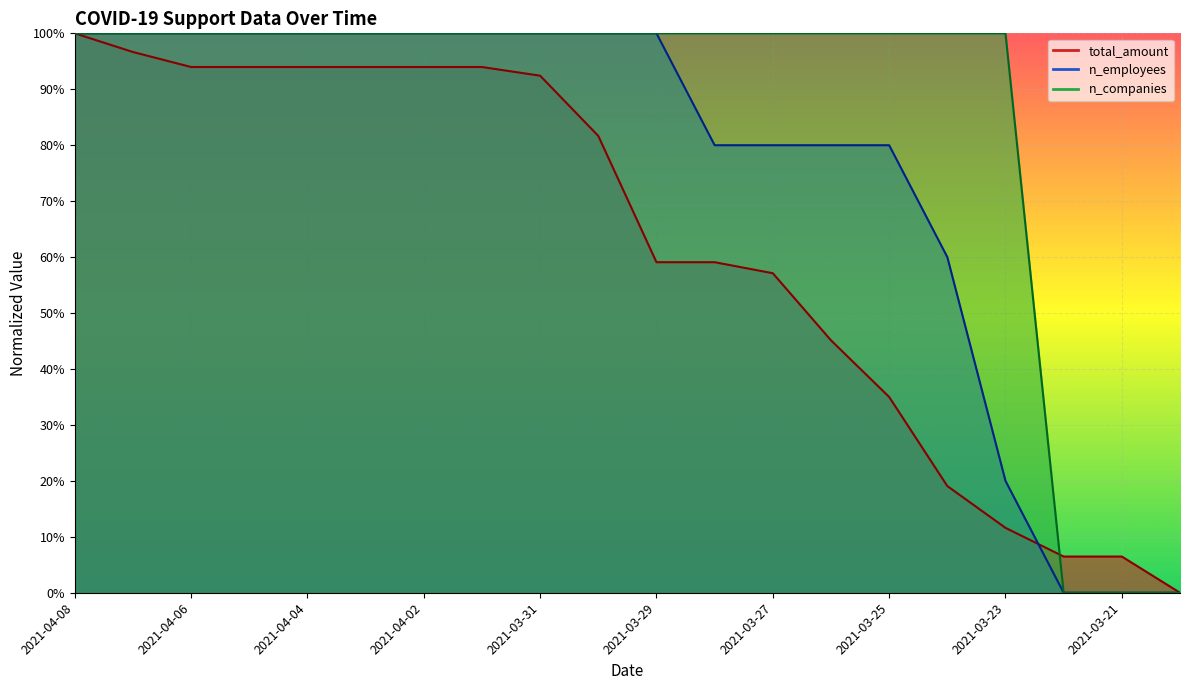

Is the value of n_companies at 2021-04-05 greater than the value of n_employees at 2021-03-24?

Yes